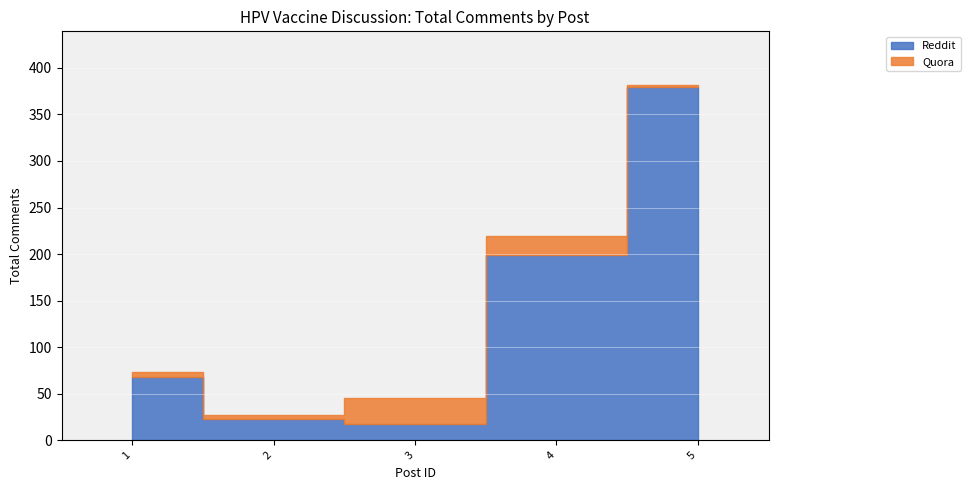

Between which two adjacent categories do Reddit and Quora first intersect?

2 and 3